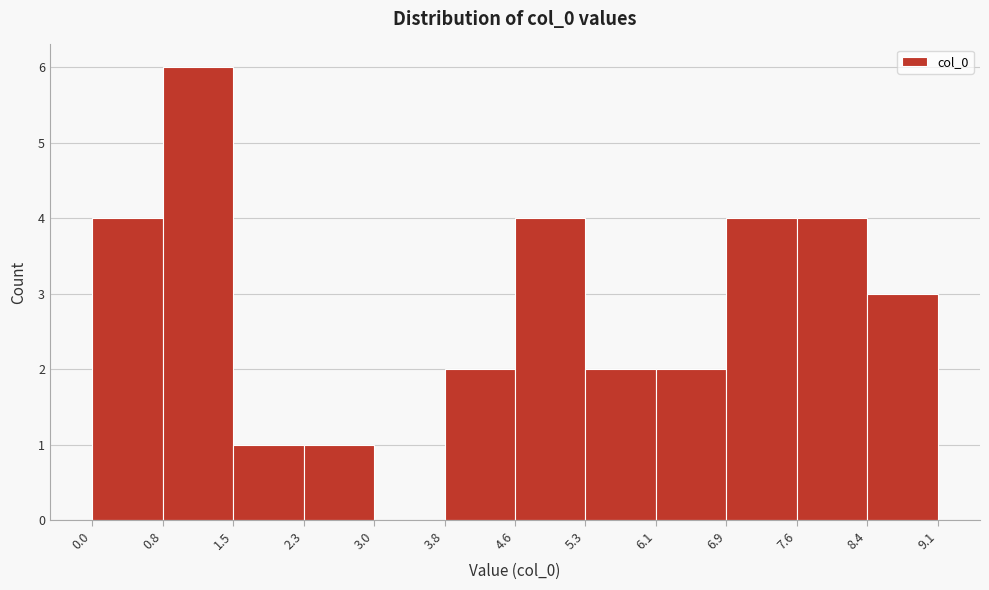

Reading left to right, transcribe this chart: for each bar, give the range it covers on the x-axis and its height. The values are not printed on the chart, so give them approximately, as read against the axis.

0.0 to 0.8: 4
0.8 to 1.5: 6
1.5 to 2.3: 1
2.3 to 3.0: 1
3.0 to 3.8: 0
3.8 to 4.6: 2
4.6 to 5.3: 4
5.3 to 6.1: 2
6.1 to 6.9: 2
6.9 to 7.6: 4
7.6 to 8.4: 4
8.4 to 9.1: 3